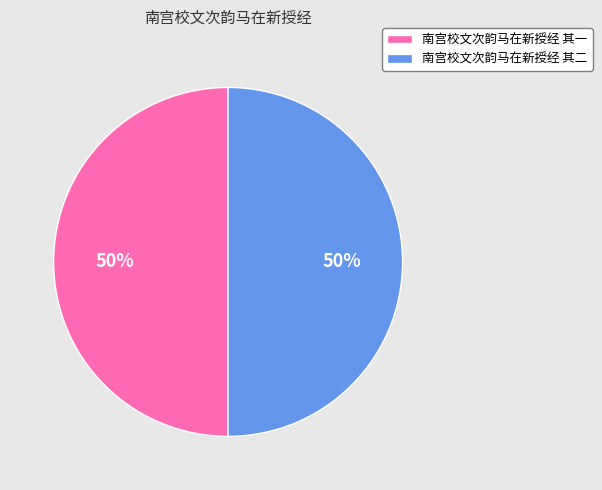

Is the sum of 南宫校文次韵马在新授经 其一 and 南宫校文次韵马在新授经 其二 greater than half?

Yes